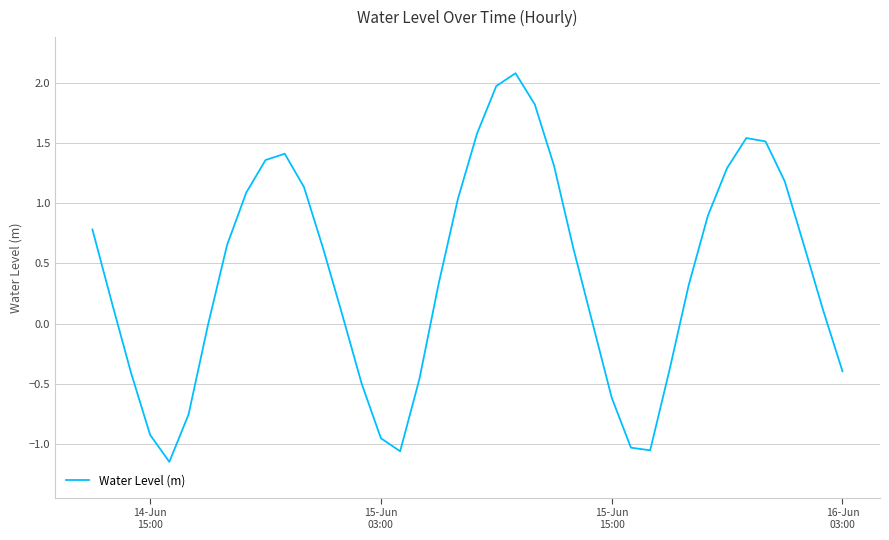

What is the greatest value displayed?

2.1